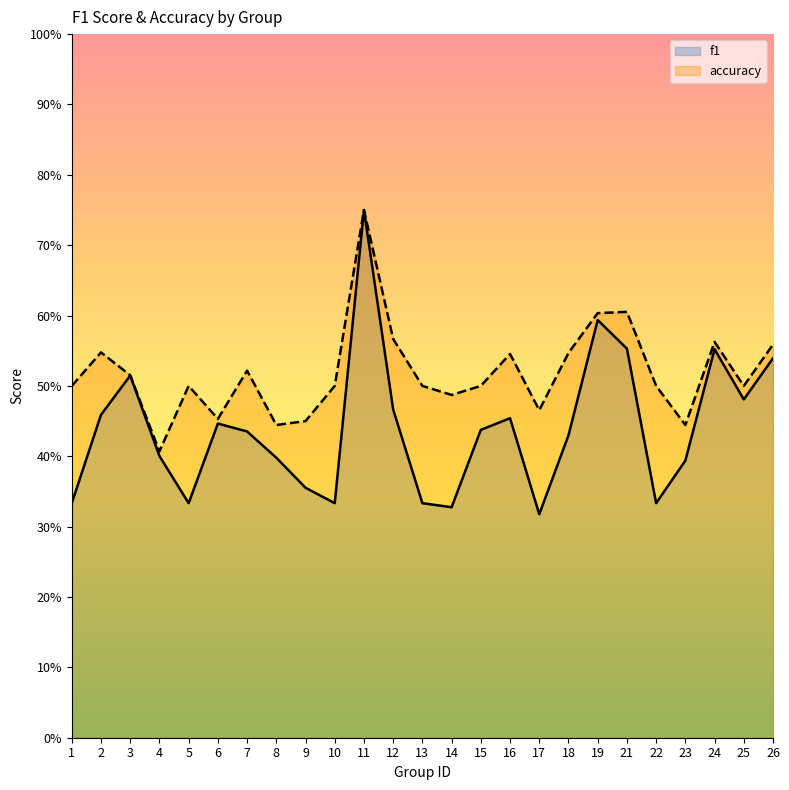

Which category has the highest value in the f1 series?

11